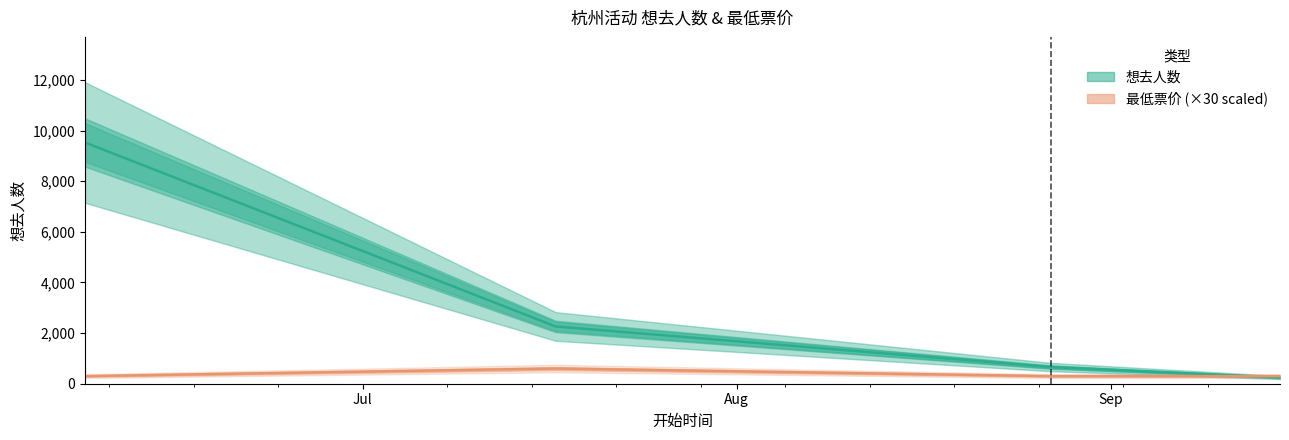

True or false: 想去人数 has more than 0 interior local peaks.

False